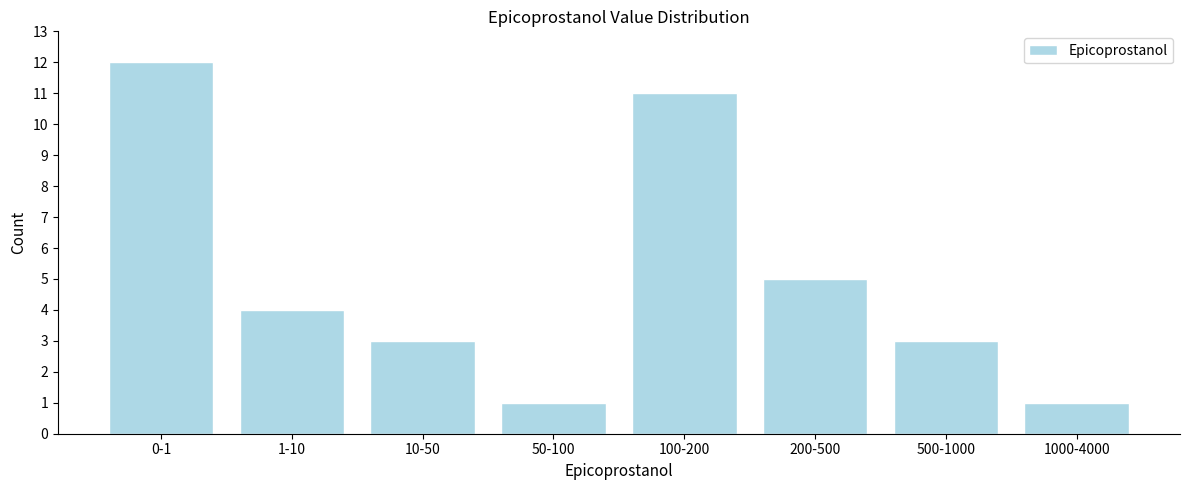

Reading right to left, extract all data points from this chart.

1000-4000=1	500-1000=3	200-500=5	100-200=11	50-100=1	10-50=3	1-10=4	0-1=12